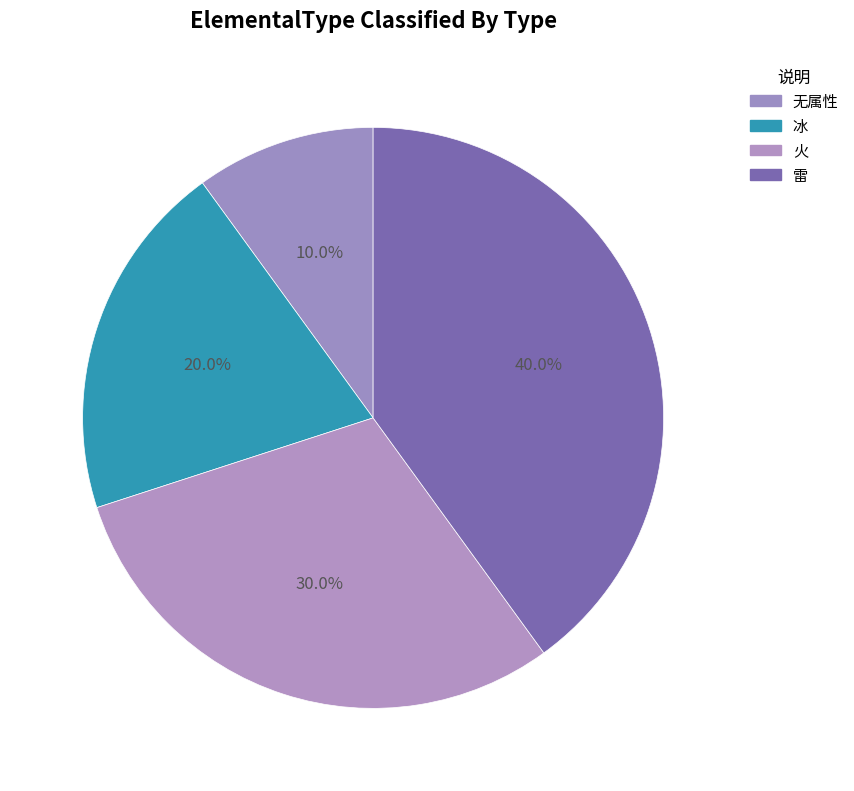

Which slice is the smallest?

无属性